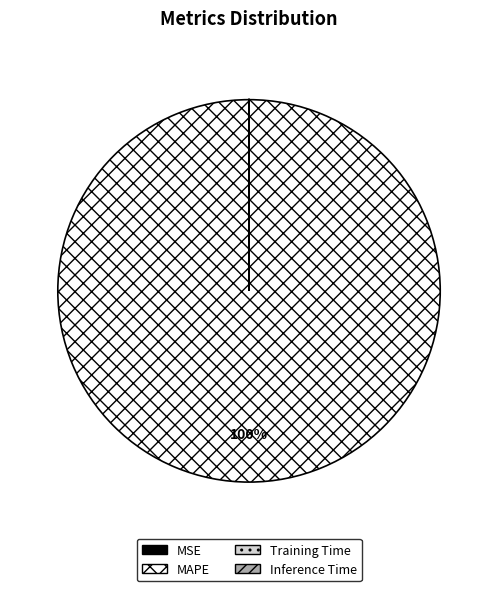

To the nearest percent, what is the average slice percentage?

25%